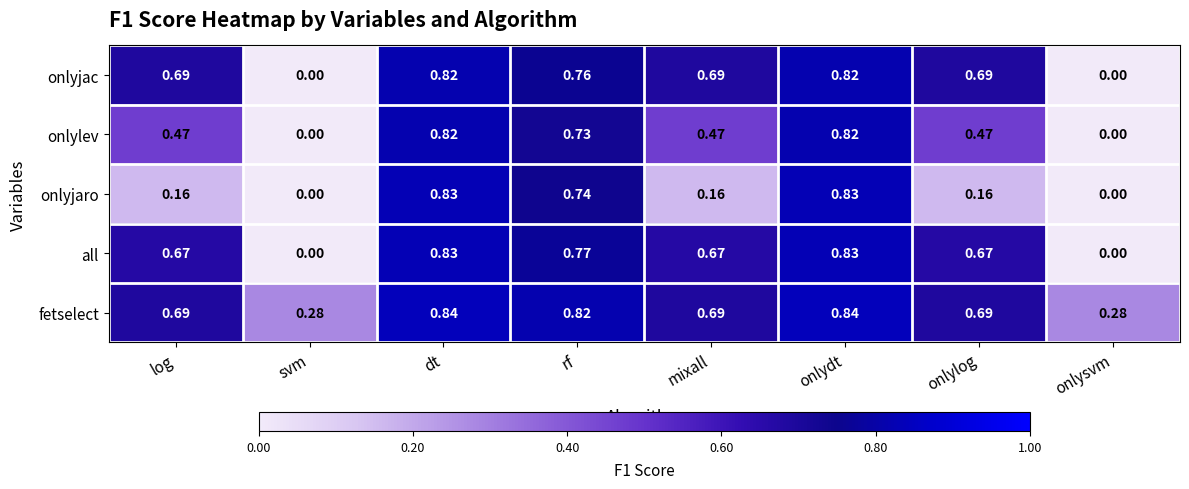

Is the value of fetselect at svm greater than the value of onlyjaro at rf?

No